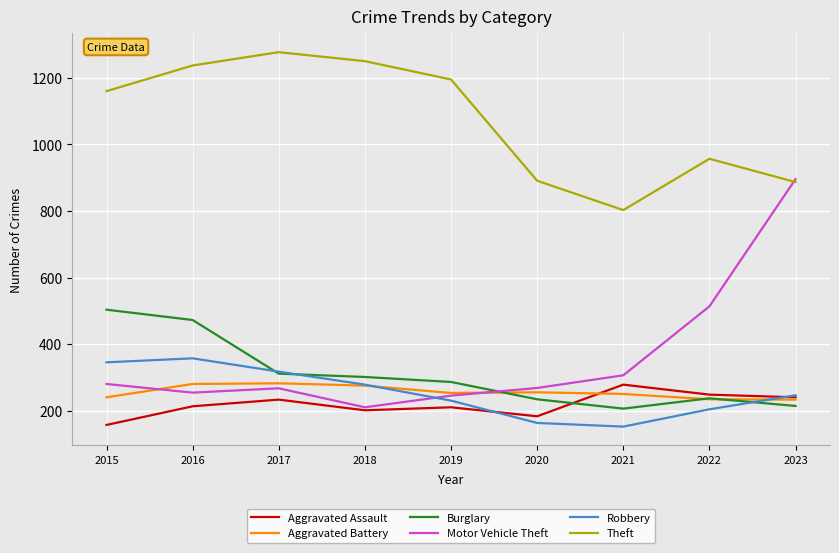

Which series changed the most between 2016 and 2018?

Burglary